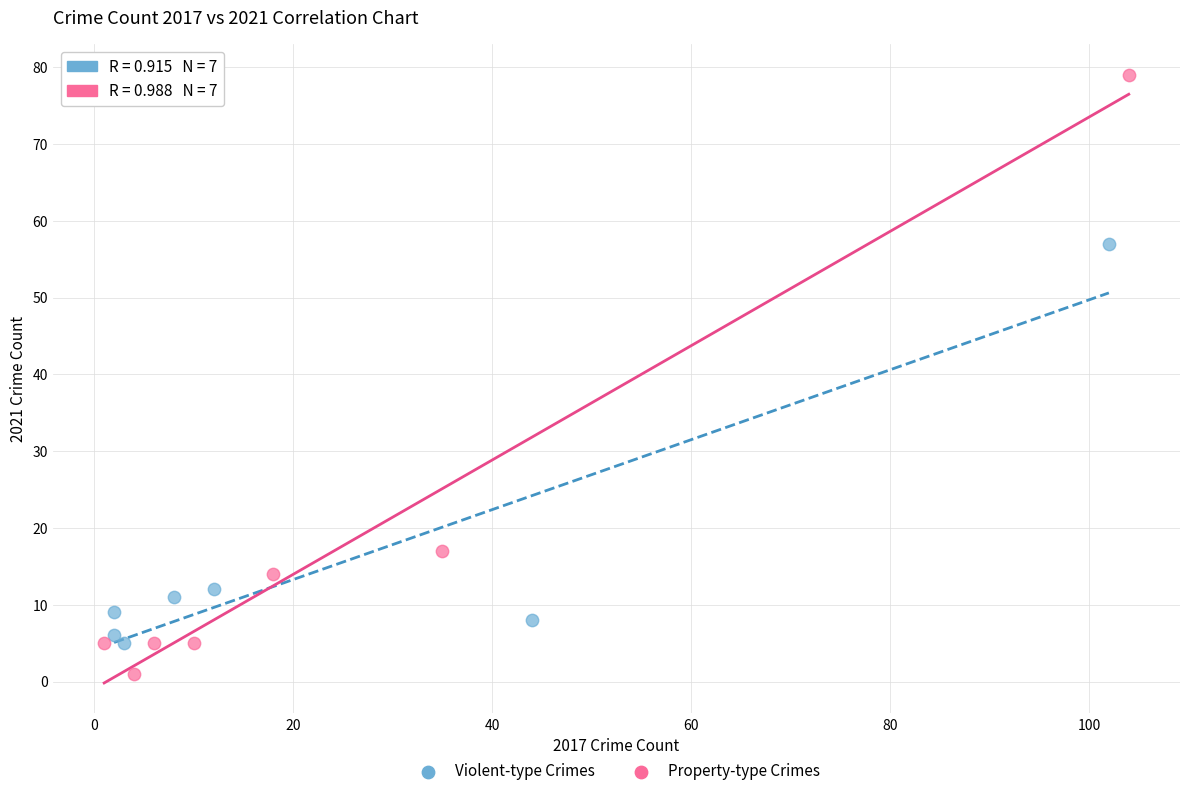

Which series reaches the minimum Y coordinate?

Property-type Crimes